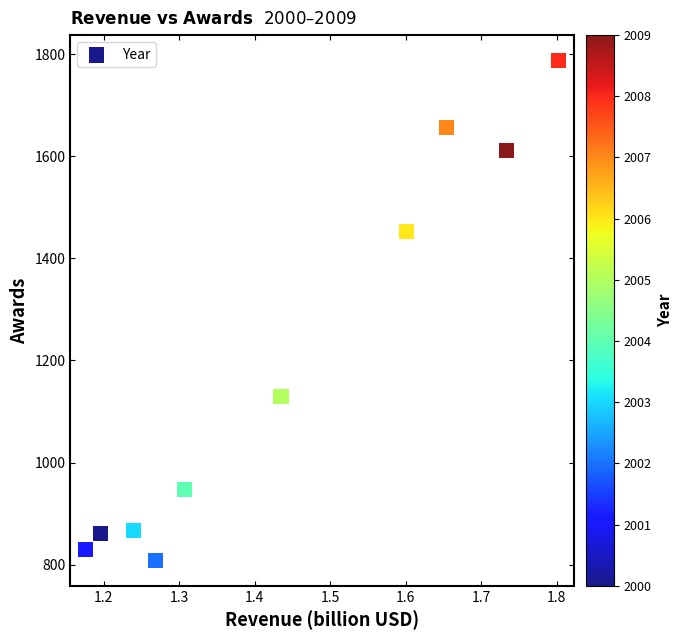

What is the range of Y values (max minus min)?

978